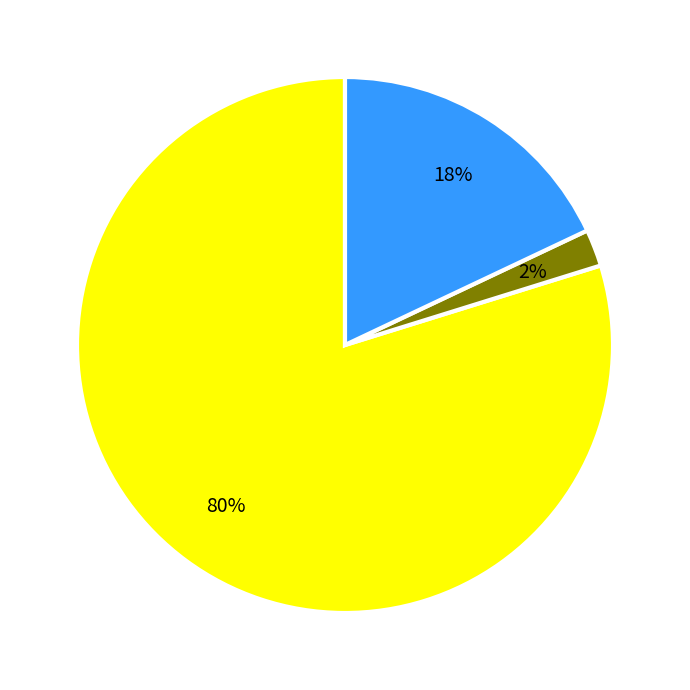

To the nearest percent, what is the difference between the largest and smallest slice percentages?

78%